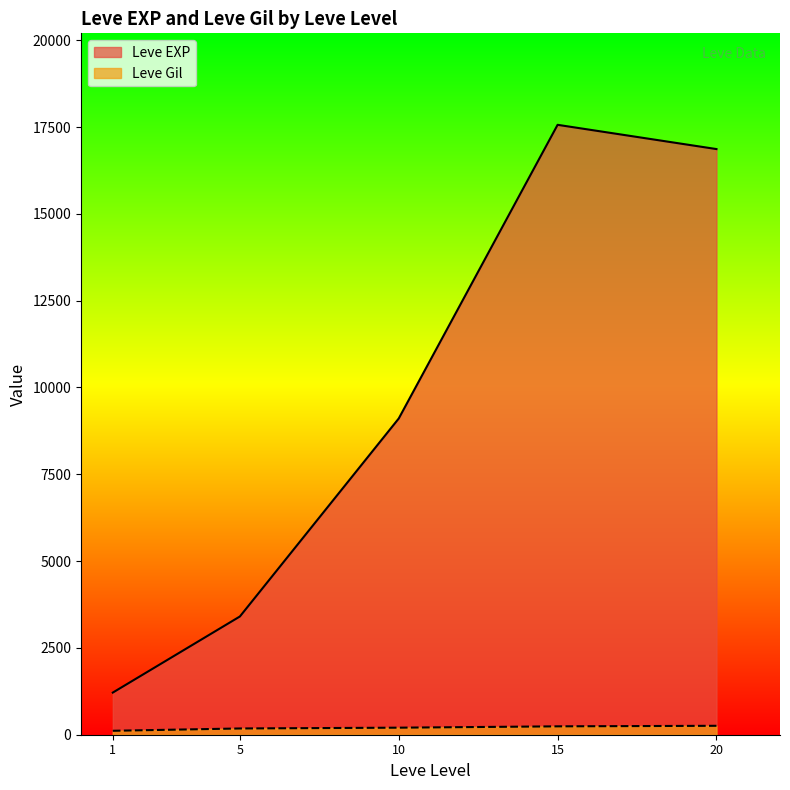

True or false: Leve EXP and Leve Gil cross at least once.

False